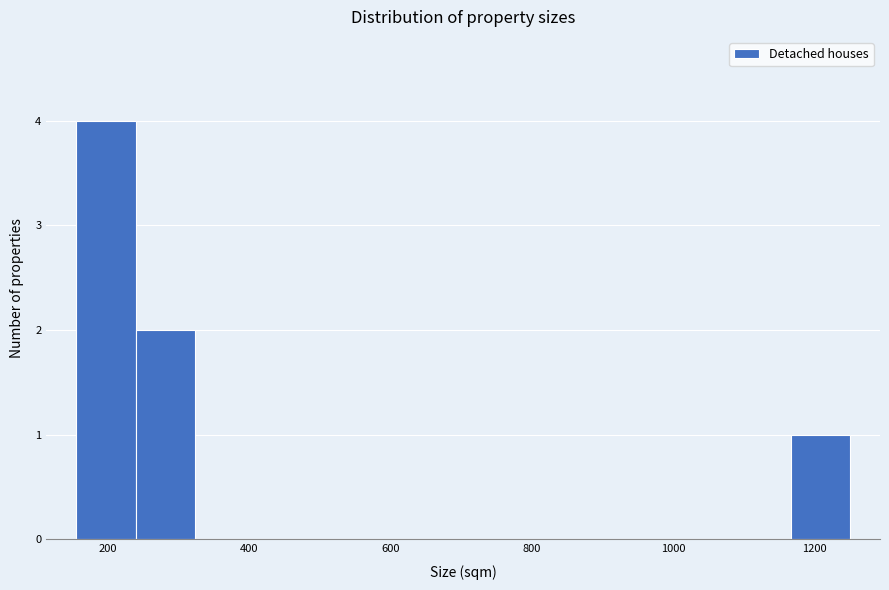

Reading left to right, transcribe this chart: for each bar, give the range it covers on the x-axis and its height. Neither the bar edges nor the heights are printed on the chart, so give them approximately, as read against the axes.

160 to 240: 4
240 to 320: 2
320 to 400: 0
400 to 500: 0
500 to 580: 0
580 to 660: 0
660 to 740: 0
740 to 820: 0
820 to 920: 0
920 to 1000: 0
1000 to 1080: 0
1080 to 1160: 0
1160 to 1260: 1